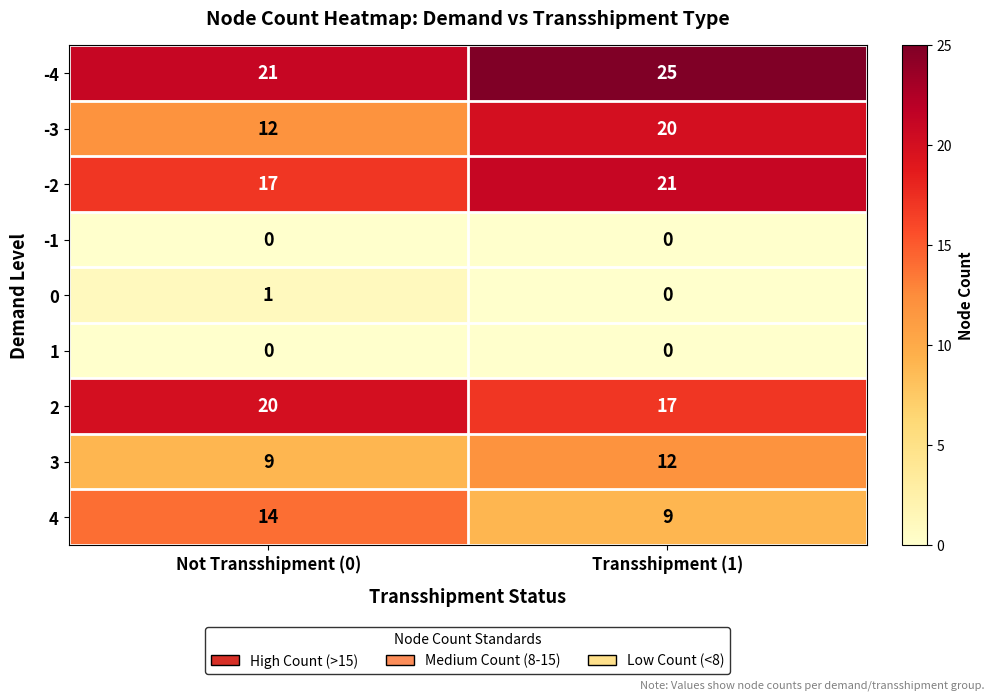

The 1 series shows 0 at Not Transshipment (0). True or false?

True